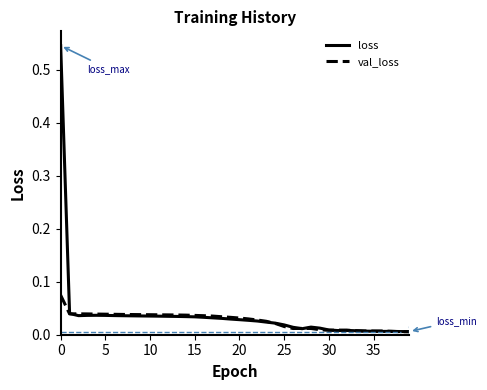

Rank the series by their maximum value, from lowest to highest.

val_loss, loss